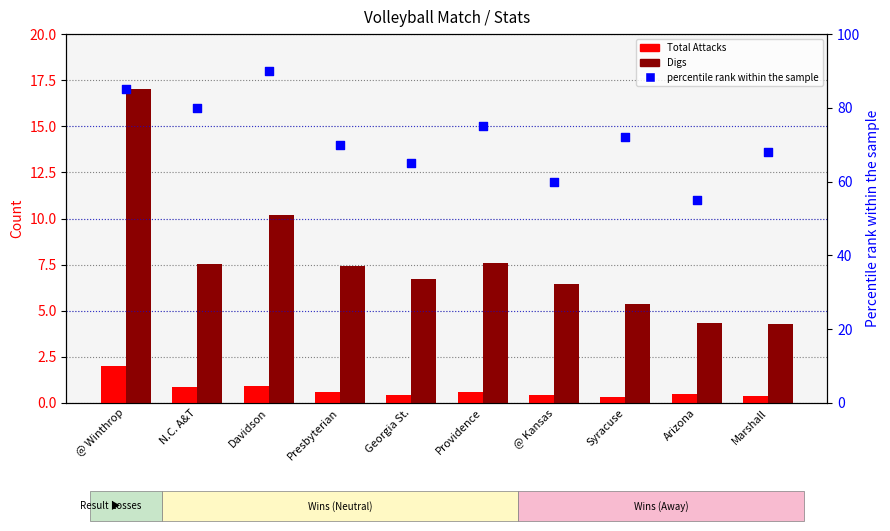

What are all the series names shown in the legend?

Total Attacks, Digs, percentile rank within the sample